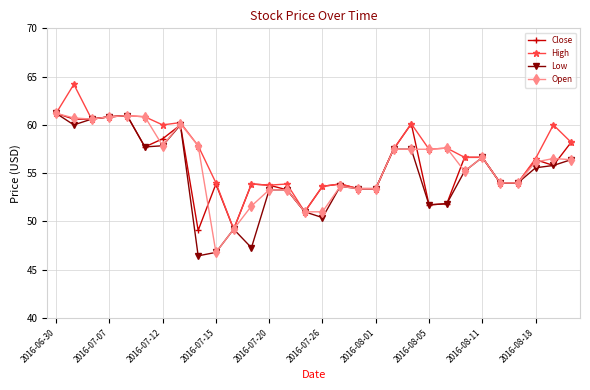

What is the value of the Low point at the 17th from the left?

53.6